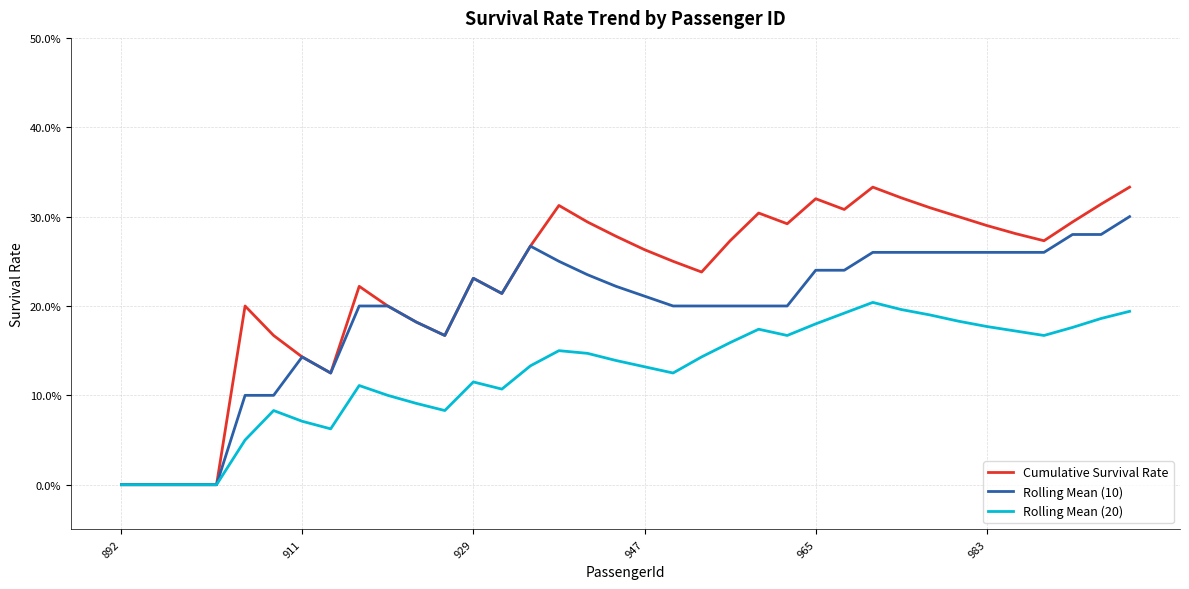

True or false: Rolling Mean (20) and Rolling Mean (10) intersect in this chart.

False